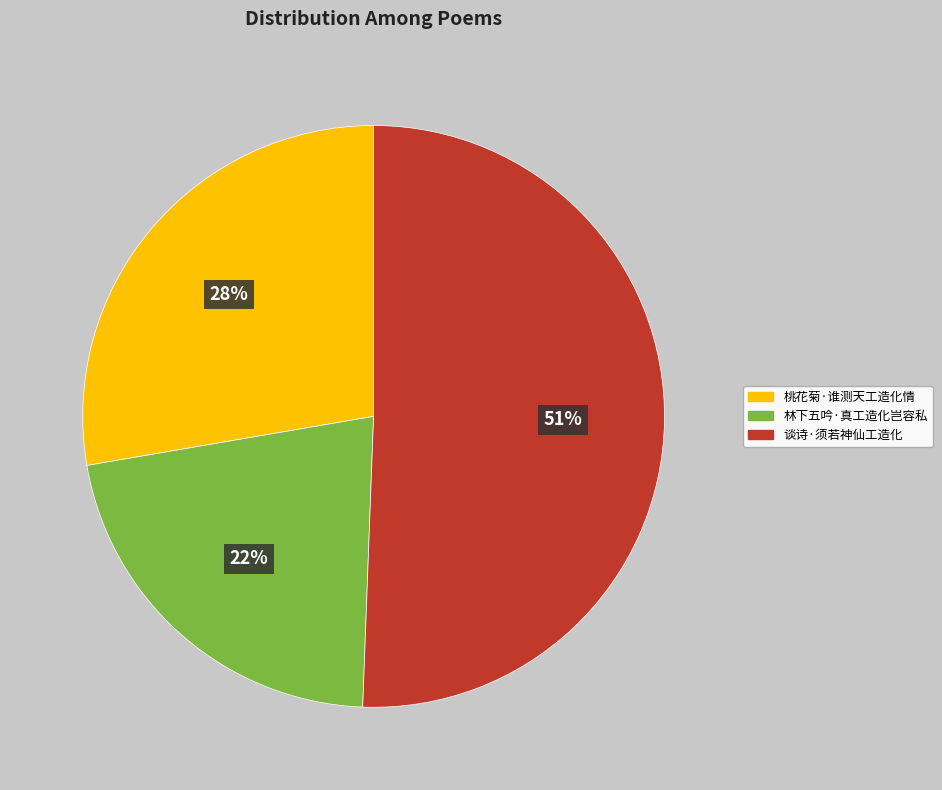

Does 谈诗·须若神仙工造化 account for over 50% of the chart?

Yes